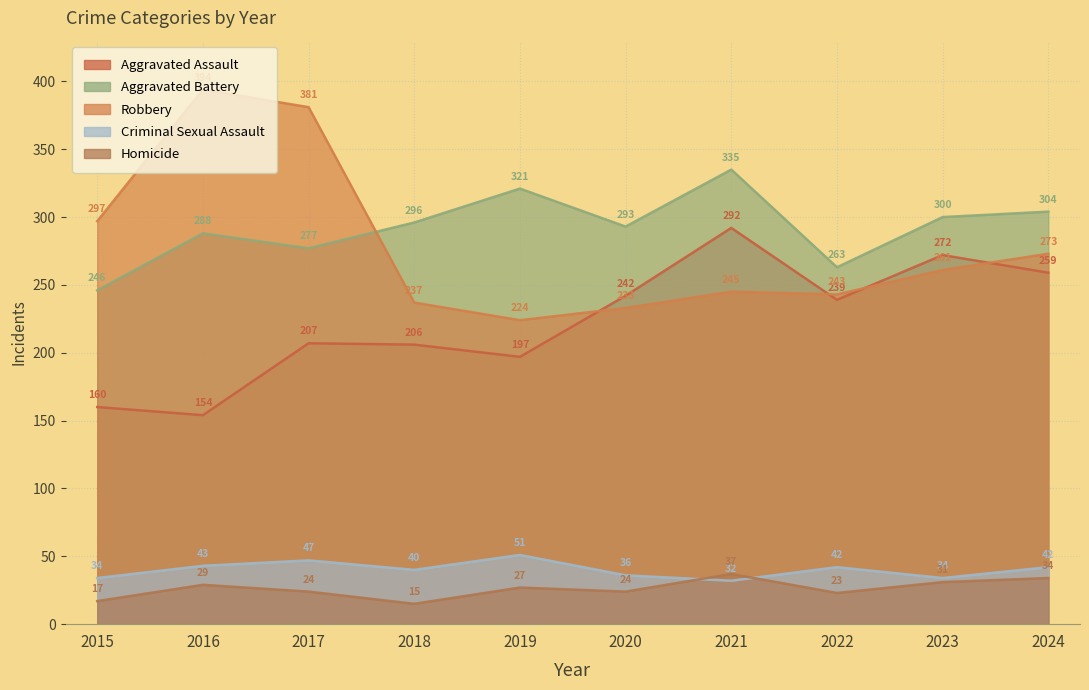

Which series changed the most between 2015 and 2023?

Aggravated Assault